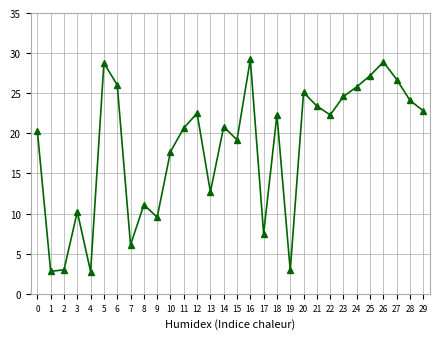

What is the change in value from 14 to 29?

+2.0